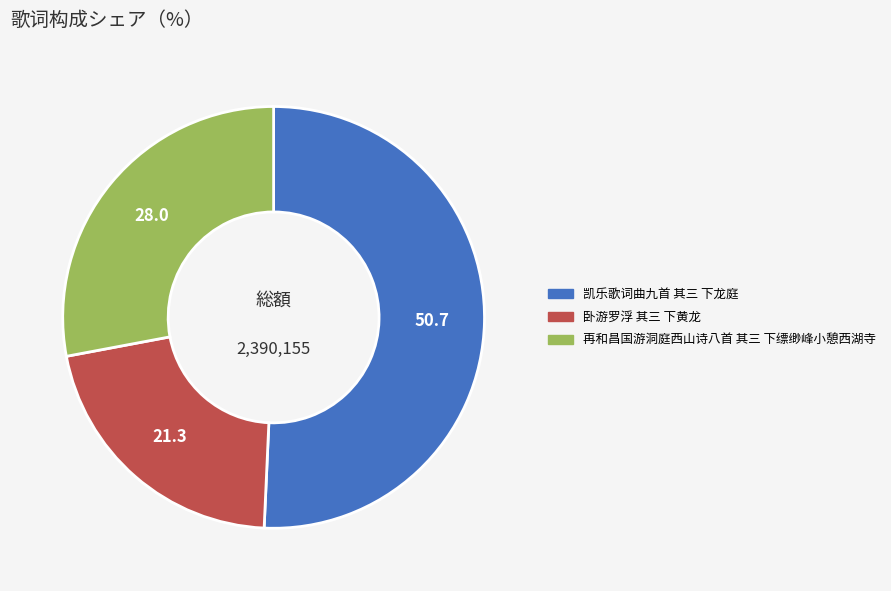

Count the number of slices in the pie.

3